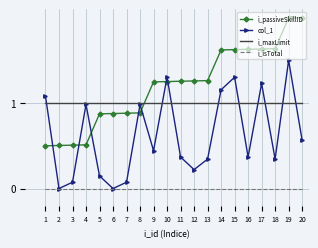

What is the minimum value for i_passiveSkillID?

0.5